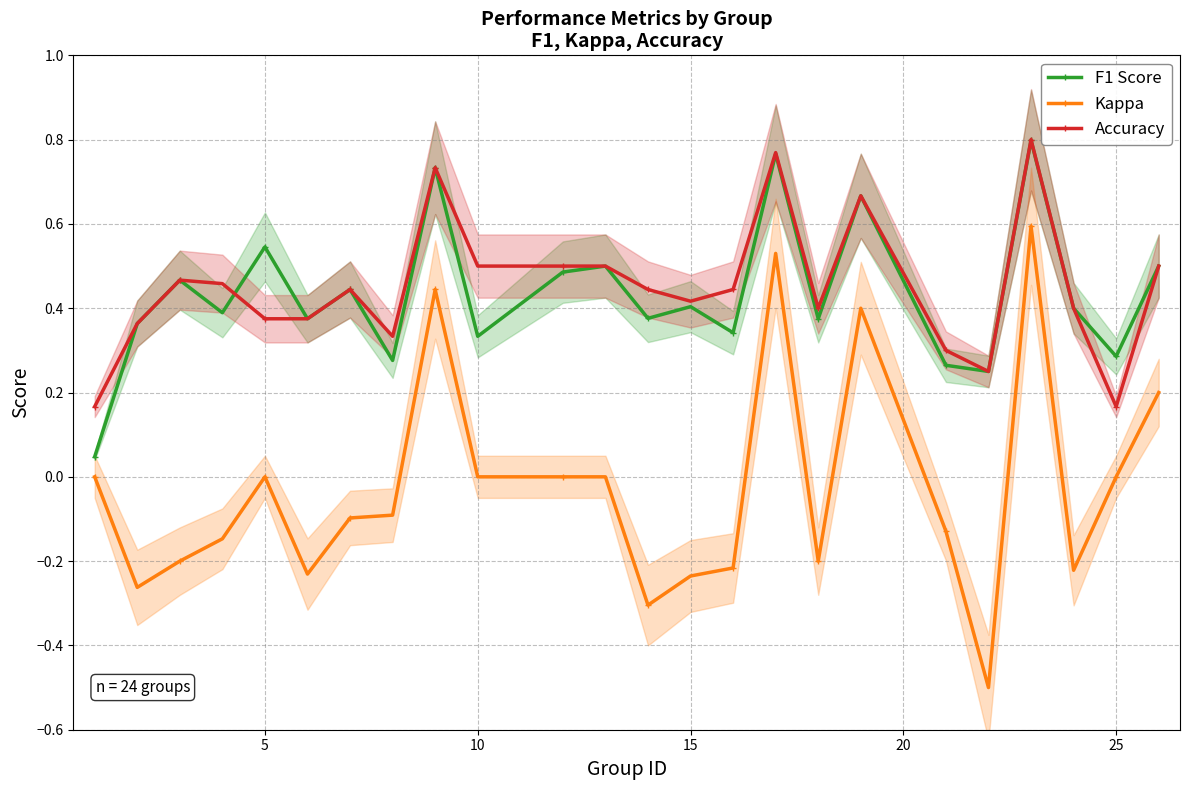

True or false: Kappa and Accuracy cross at least once.

False